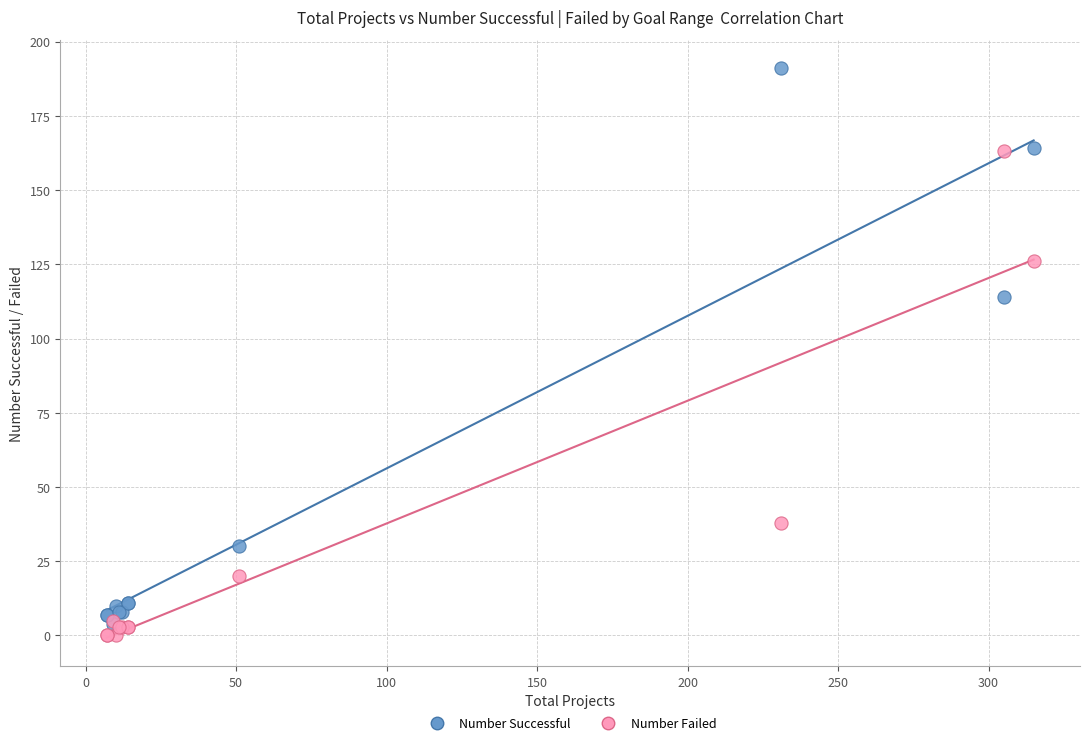

Which series contains the highest Y value?

Number Successful